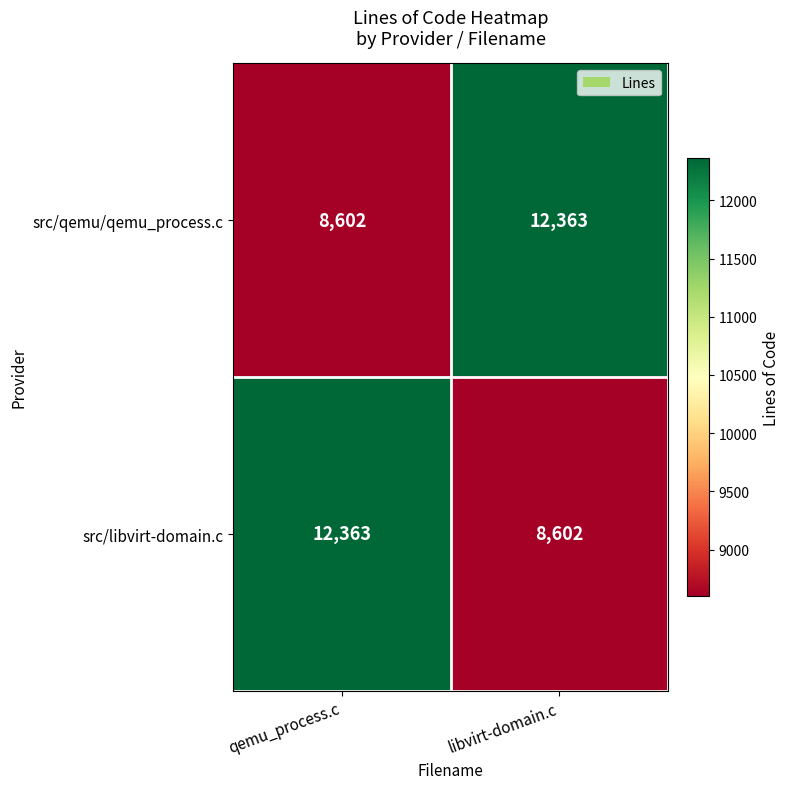

Reading left to right, transcribe all the data shown in this chart.

src/qemu/qemu_process.c: qemu_process.c=8602	libvirt-domain.c=12363
src/libvirt-domain.c: qemu_process.c=12363	libvirt-domain.c=8602